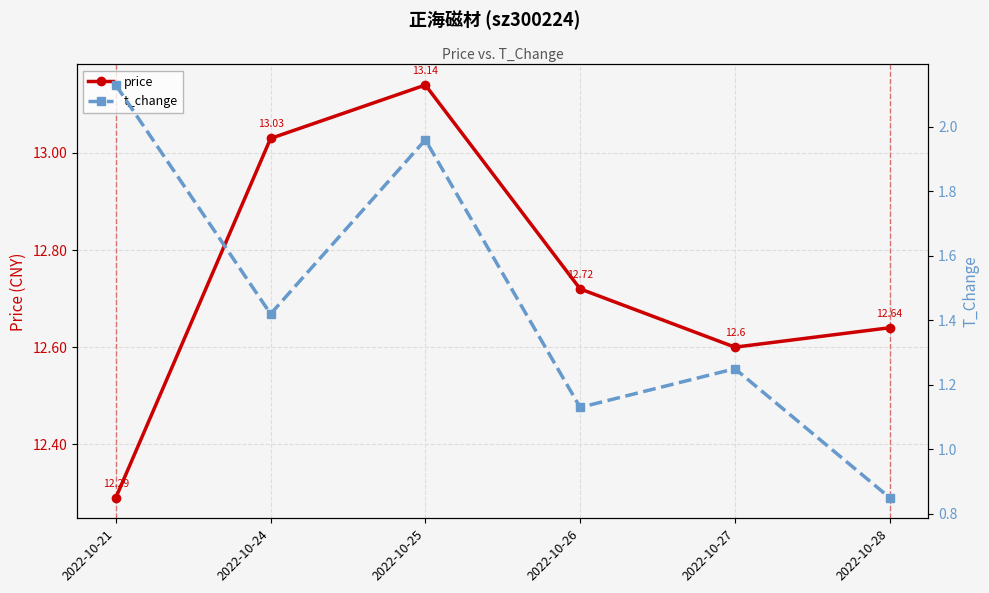

What is the value of the price point at the 6th from the left?

12.6